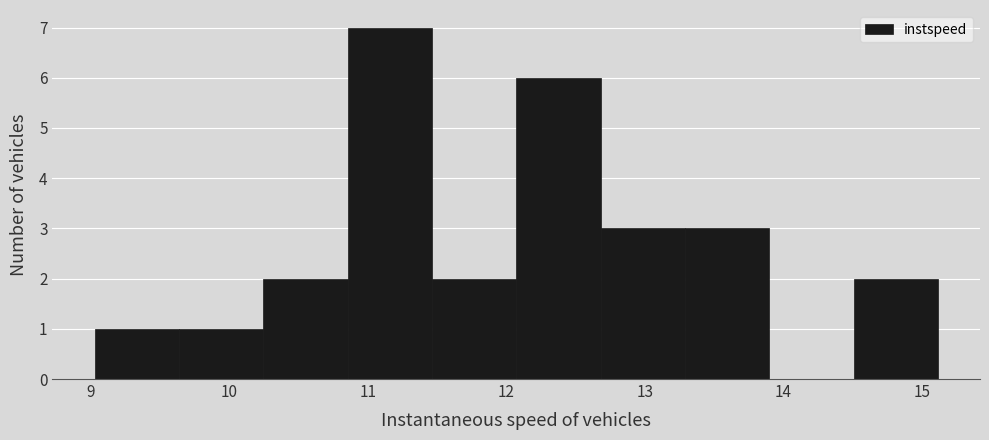

Reading left to right, transcribe this chart: for each bar, give the range it covers on the x-axis and its height. Neither the bar edges nor the heights are printed on the chart, so give them approximately, as read against the axes.

9.0 to 9.6: 1
9.6 to 10.2: 1
10.2 to 10.9: 2
10.9 to 11.5: 7
11.5 to 12.1: 2
12.1 to 12.7: 6
12.7 to 13.3: 3
13.3 to 13.9: 3
13.9 to 14.5: 0
14.5 to 15.1: 2